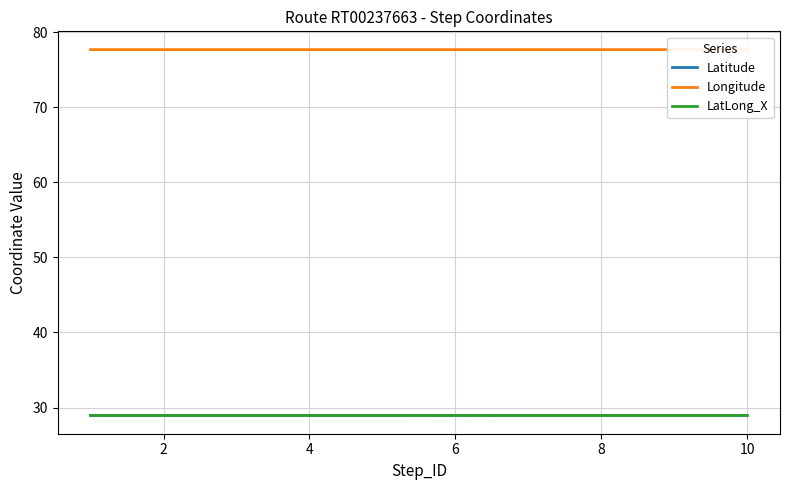

How many lines are shown in the chart?

3